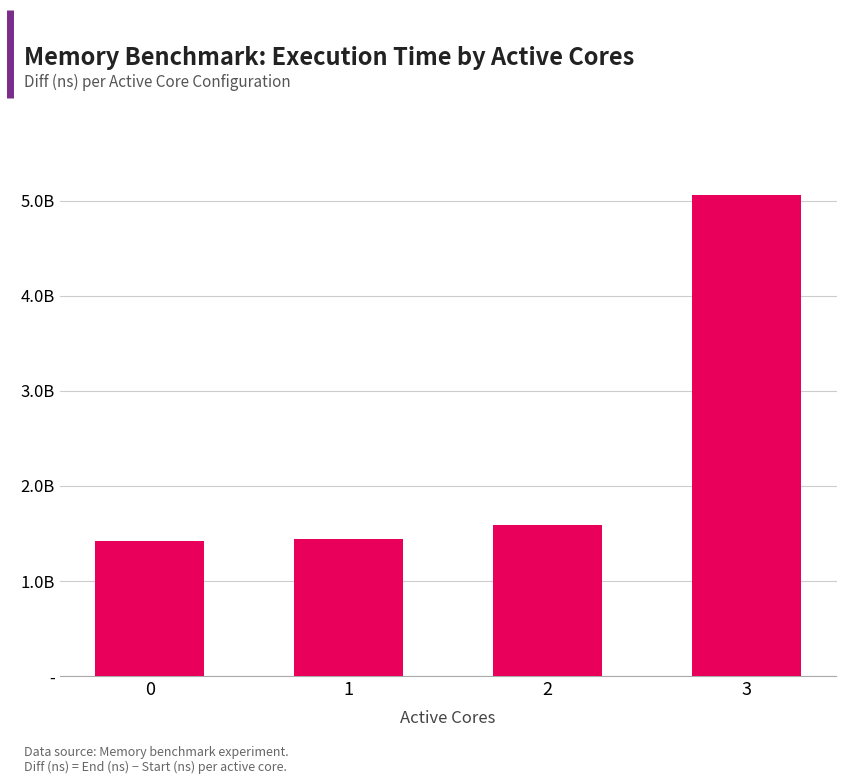

Does the chart contain stacked bars?

No